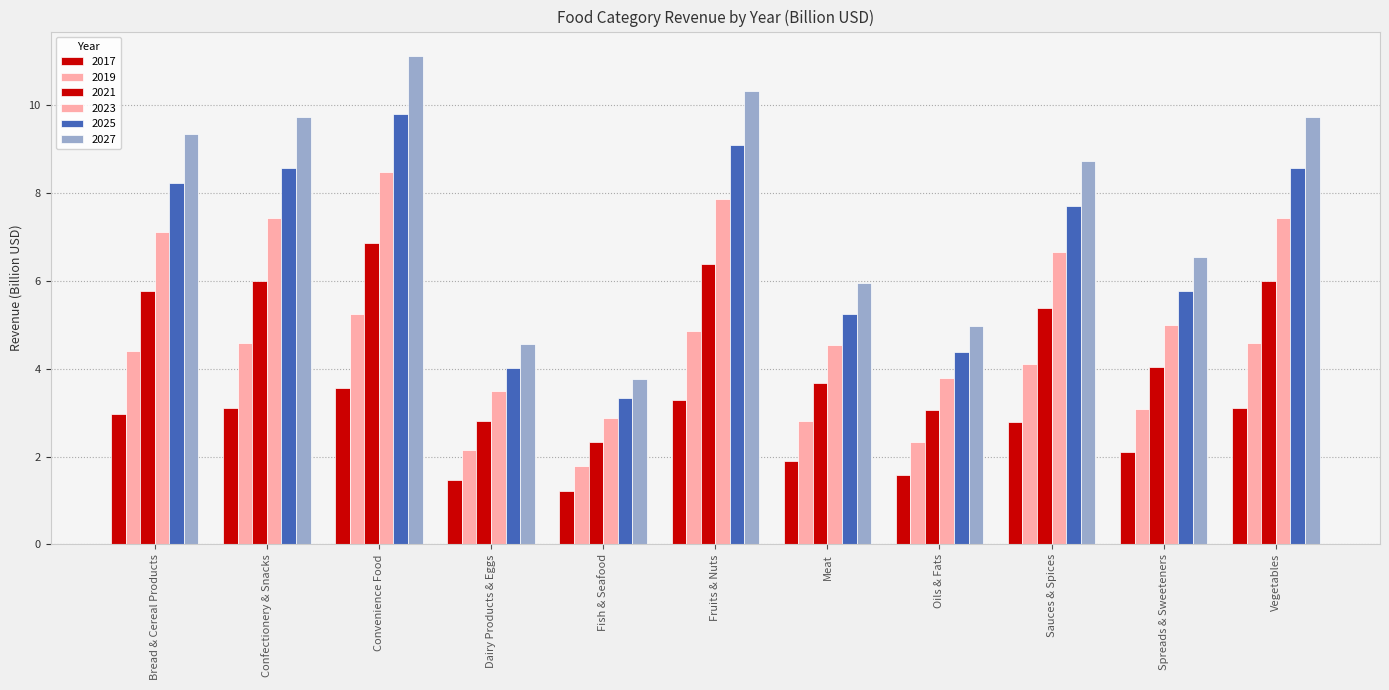

Where is 2025 nearest to the value 6?

Spreads & Sweeteners